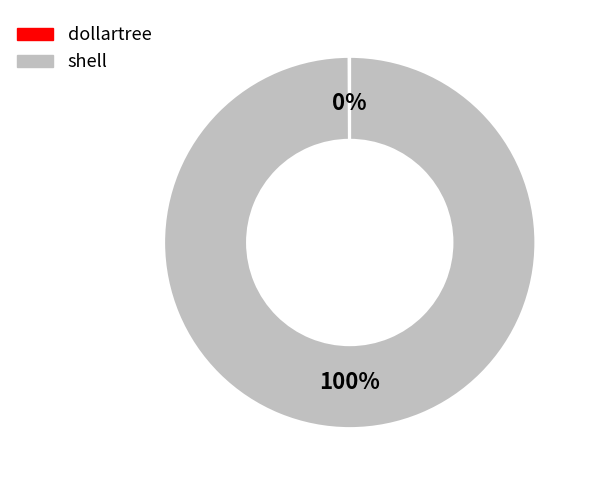

Does shell account for over 50% of the chart?

Yes